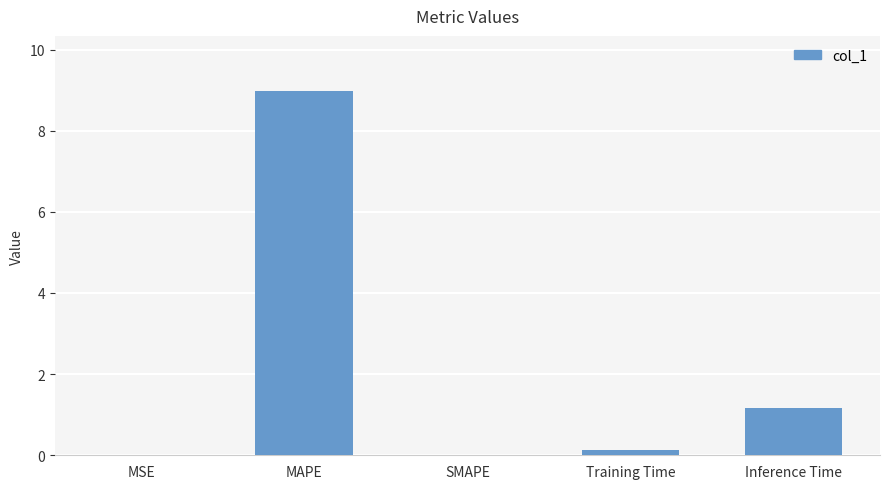

Read the value at MAPE.

9.0